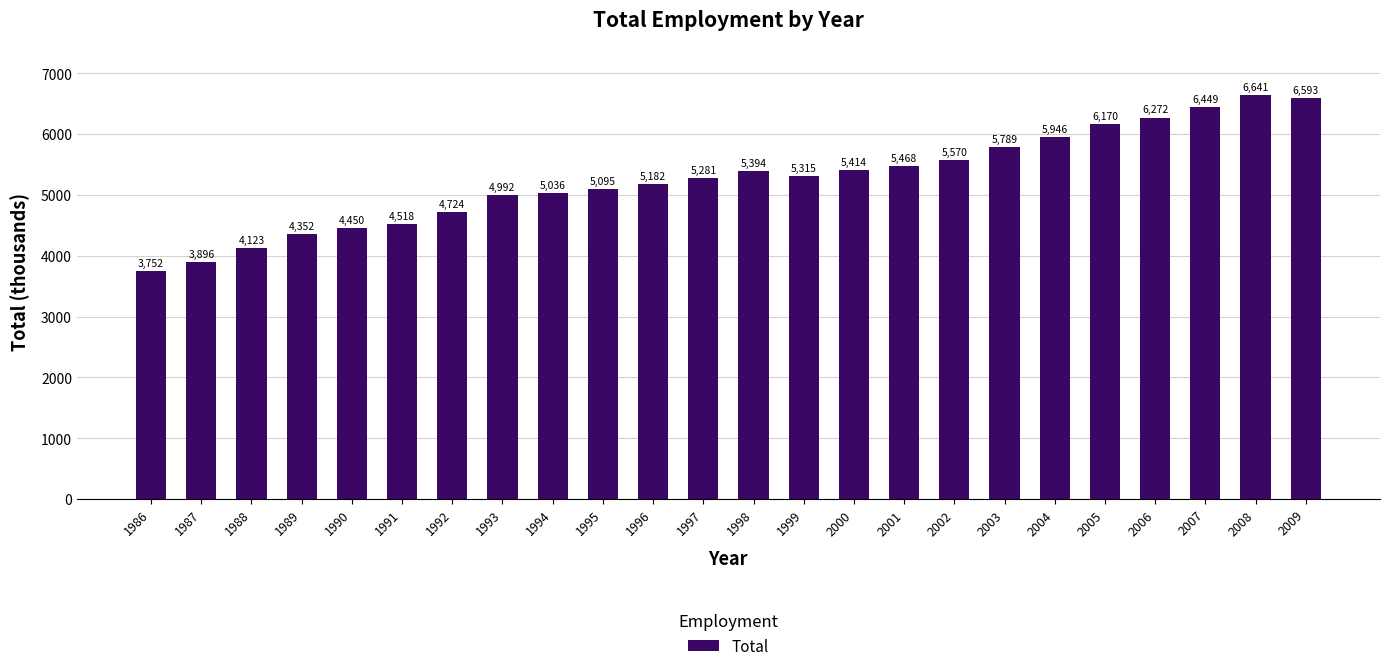

The chart shows a value of 5095.3 at 1995. True or false?

True